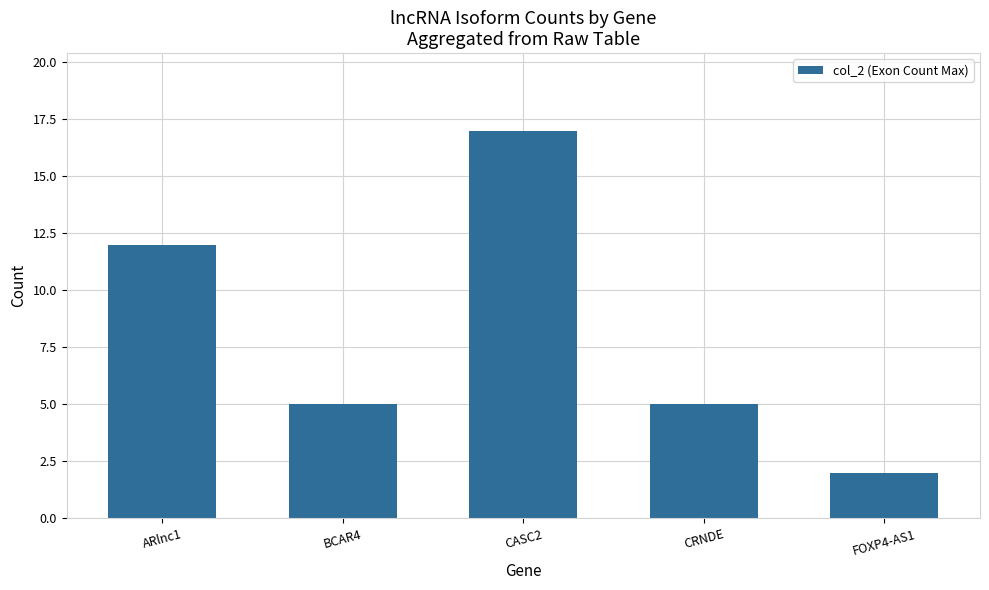

The chart shows a value of 8 at BCAR4. True or false?

False